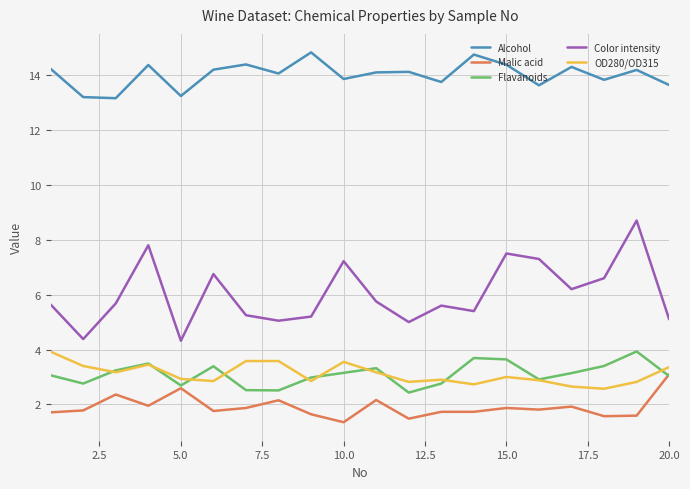

What is the minimum value for Malic acid?

1.4